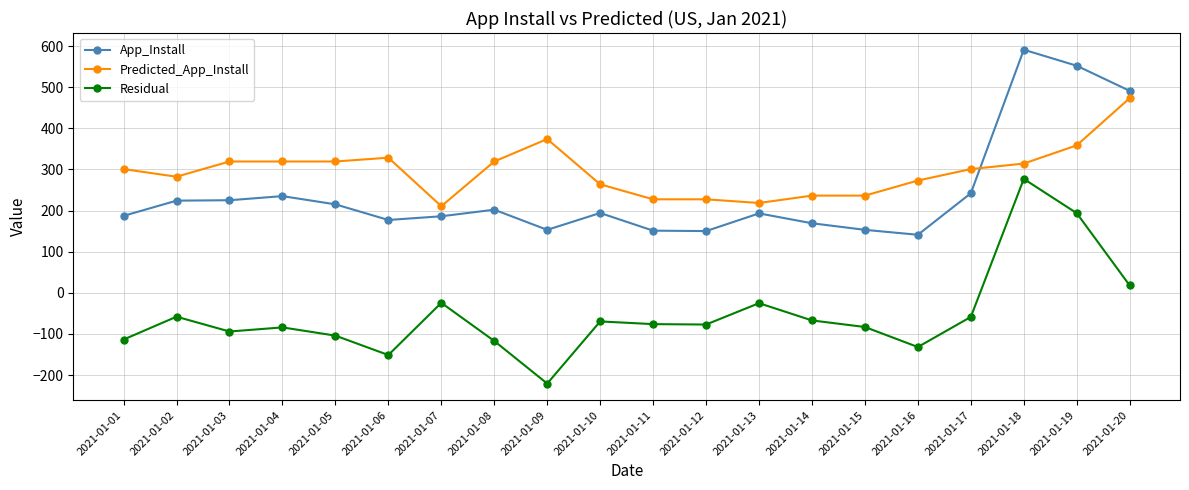

What is the difference between the maximum and minimum values in the App_Install series?

450.0